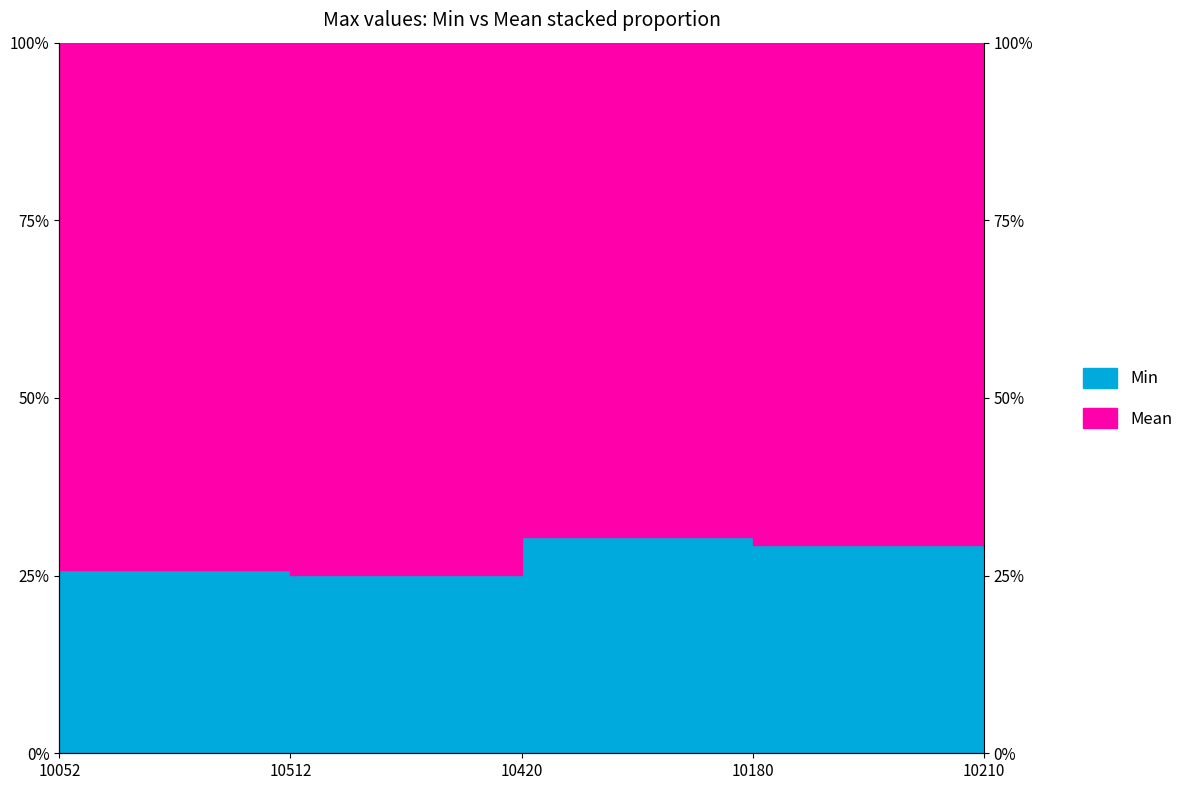

Does the chart display data point markers on the line(s)?

No